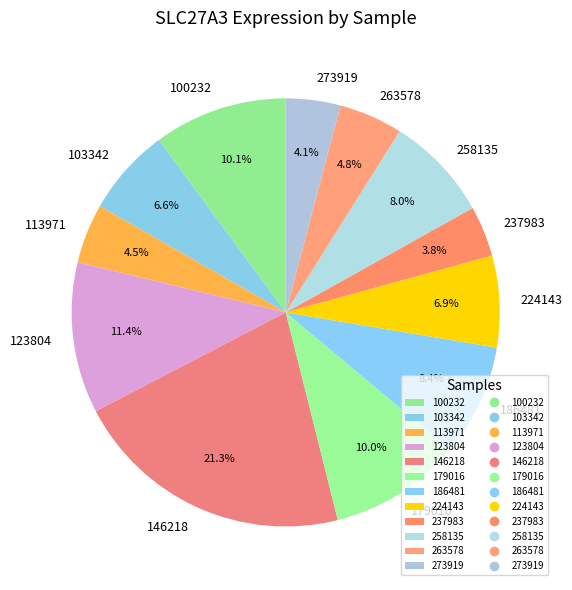

How much of the chart is everything except 179016?

90.0%